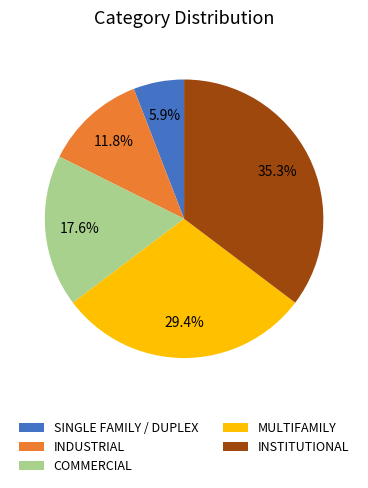

To the nearest percent, what percentage of the pie is INSTITUTIONAL?

35%